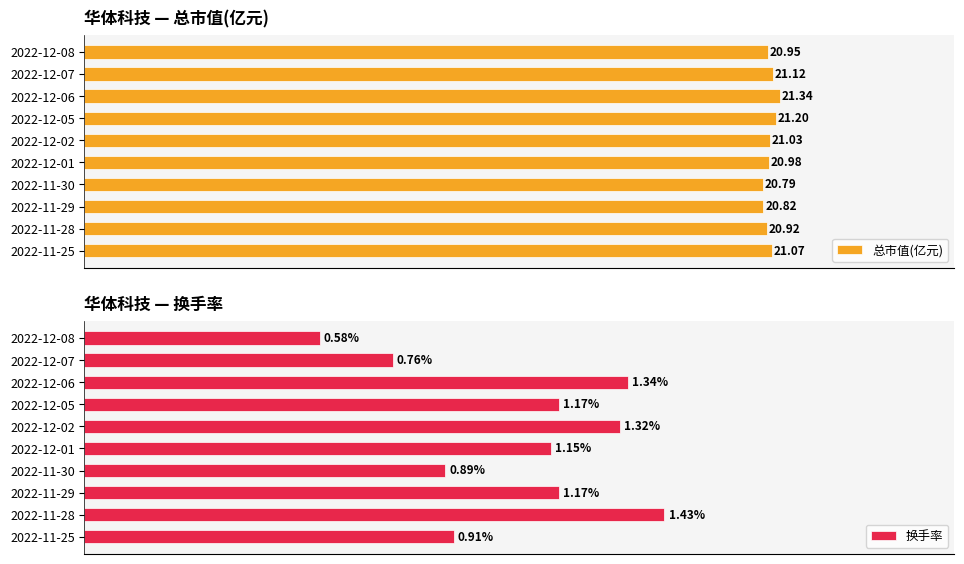

Rank the series by their average value, from lowest to highest.

换手率, 总市值(亿元)